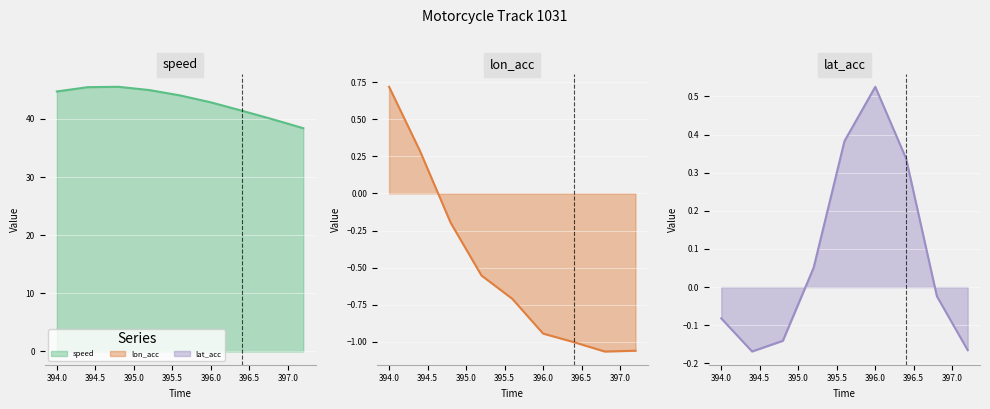

True or false: lat_acc_line and speed_line intersect in this chart.

False